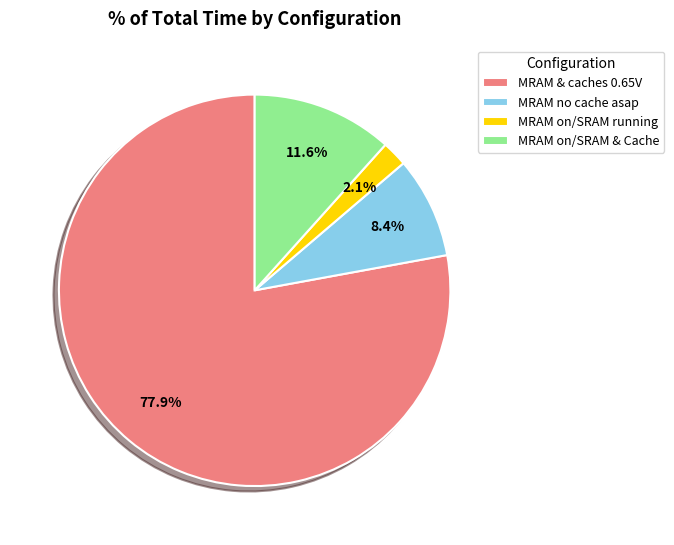

Between MRAM no cache asap and MRAM & caches 0.65V, which is larger?

MRAM & caches 0.65V